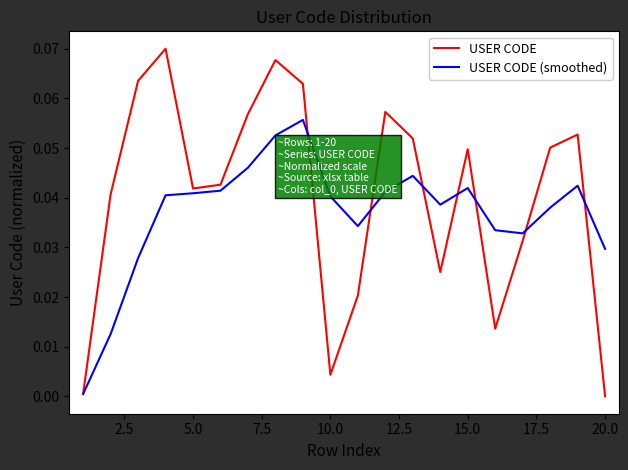

Rank the series by their average value, from highest to lowest.

USER CODE, USER CODE (smoothed)